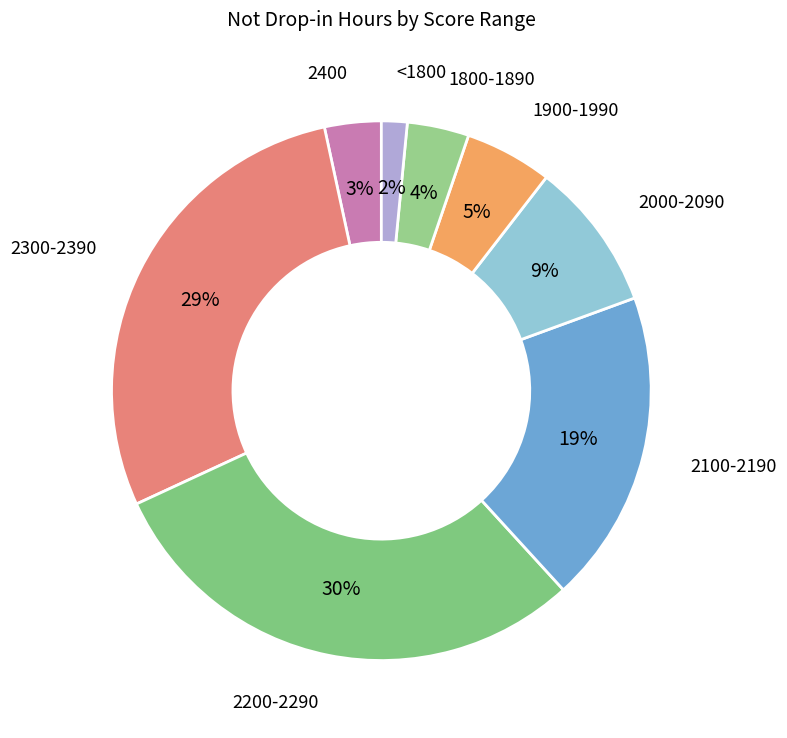

Which slice is the smallest?

<1800